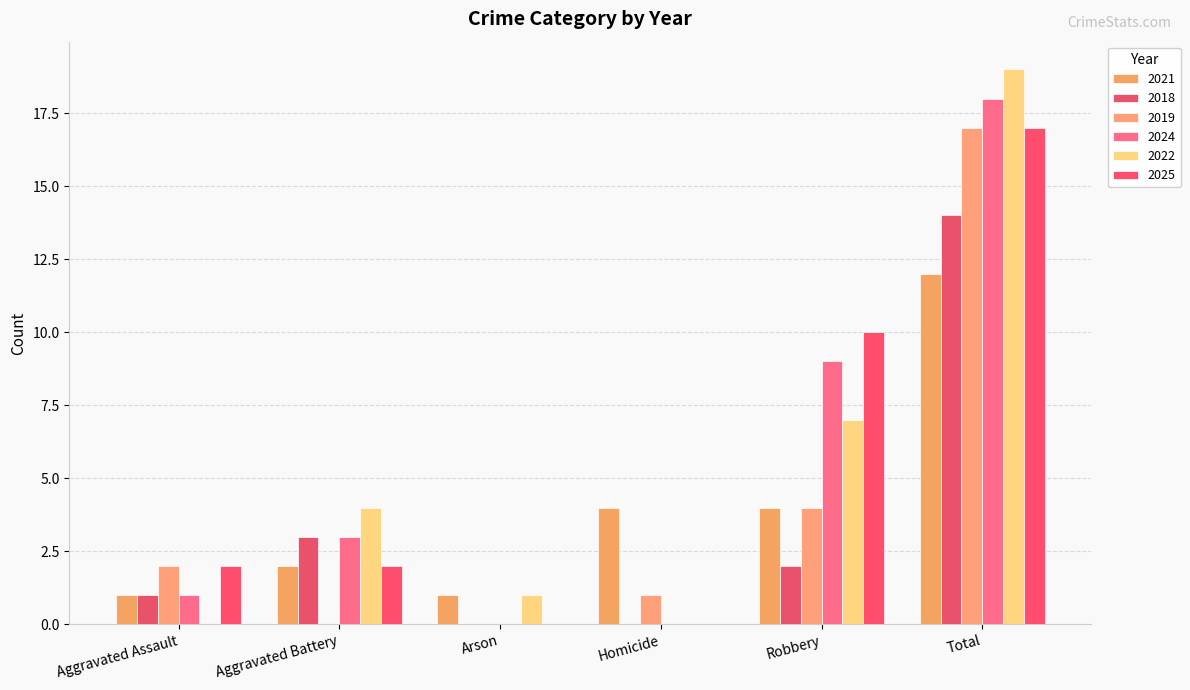

At how many categories does at least one series exceed 4?

2